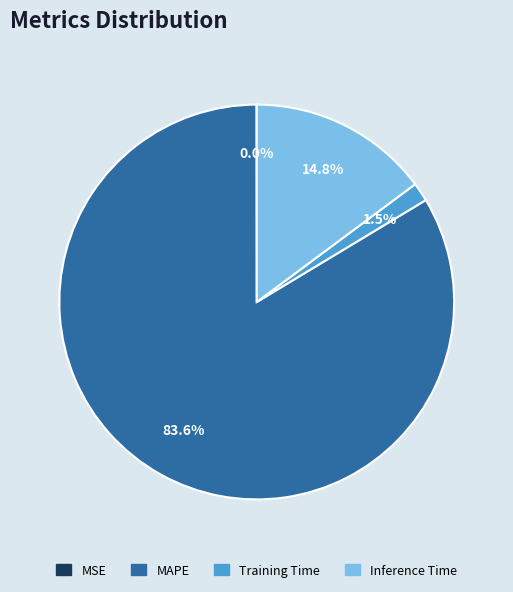

Does any single category account for the majority?

Yes